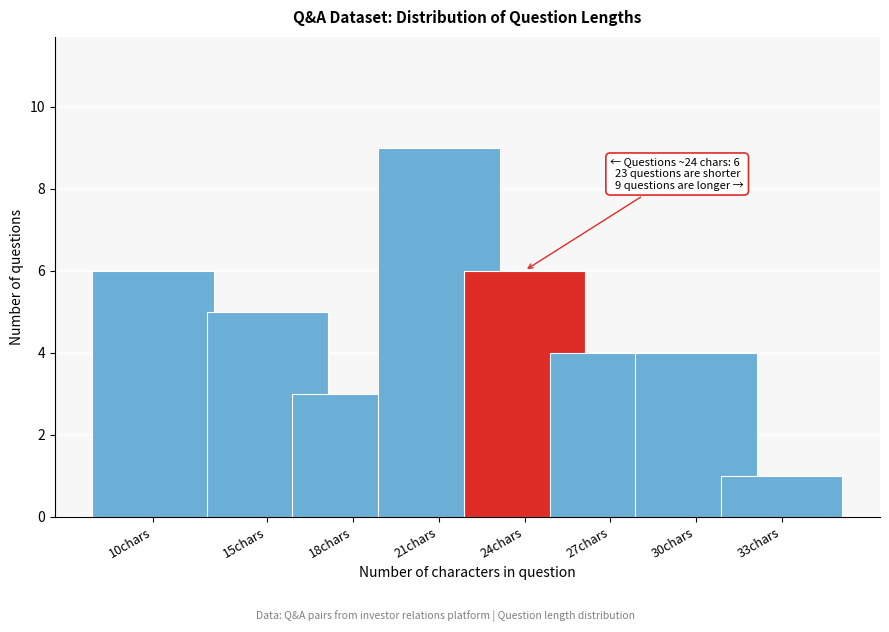

Reading left to right, transcribe all the data shown in this chart.

6	5	3	9	6	4	4	1